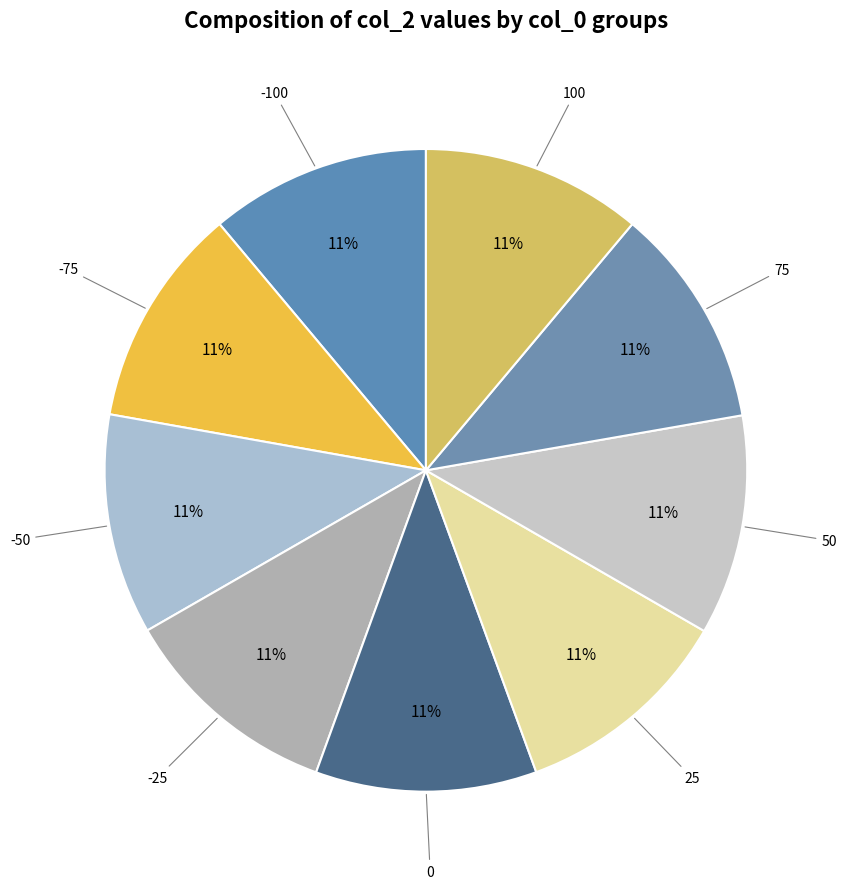

Count the number of slices in the pie.

9